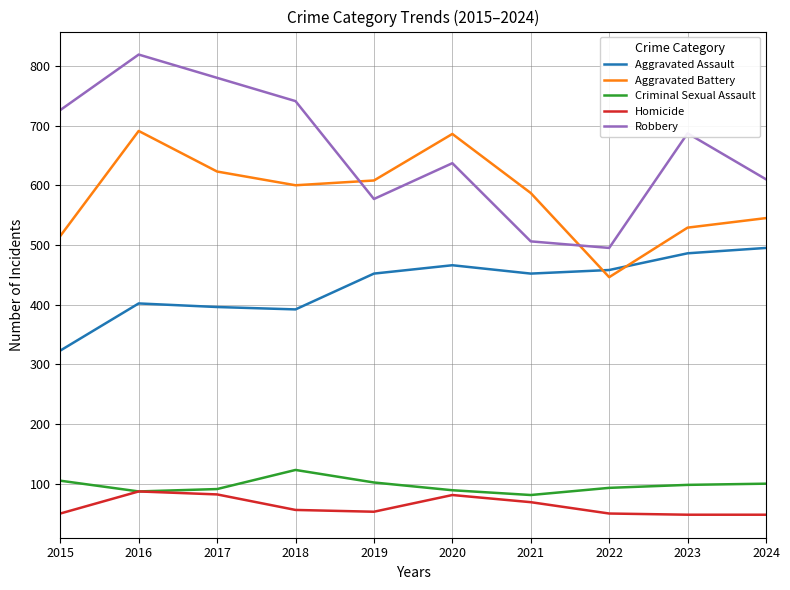

What is the total value across all series at 2022?

1542